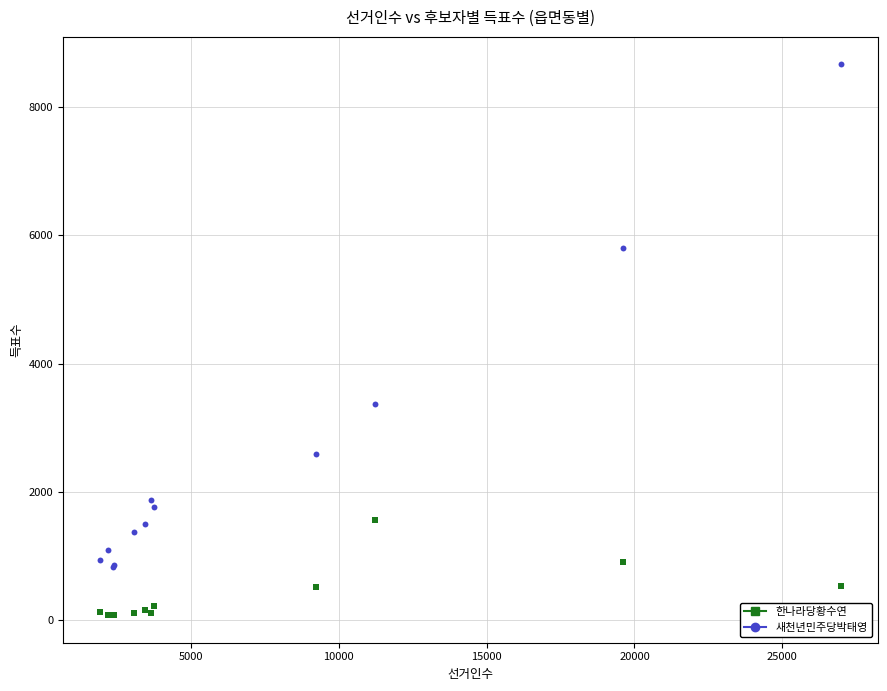

Which series contains the lowest Y value?

한나라당황수연